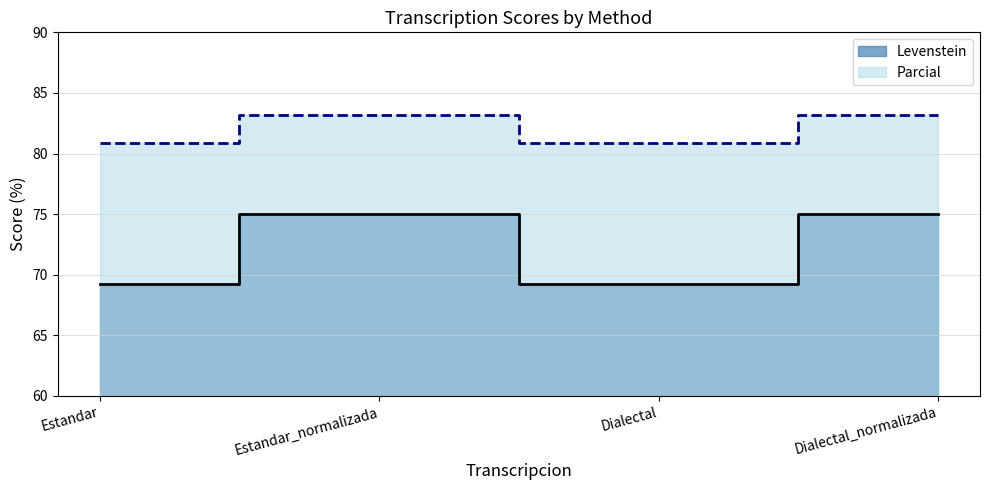

Is it true that Parcial equals 83.1 at Estandar_normalizada?

True